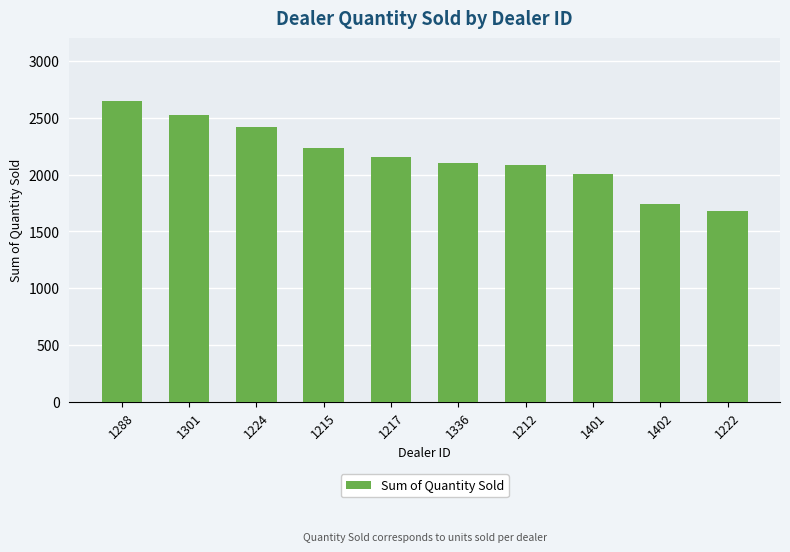

How many distinct data groups are displayed?

1